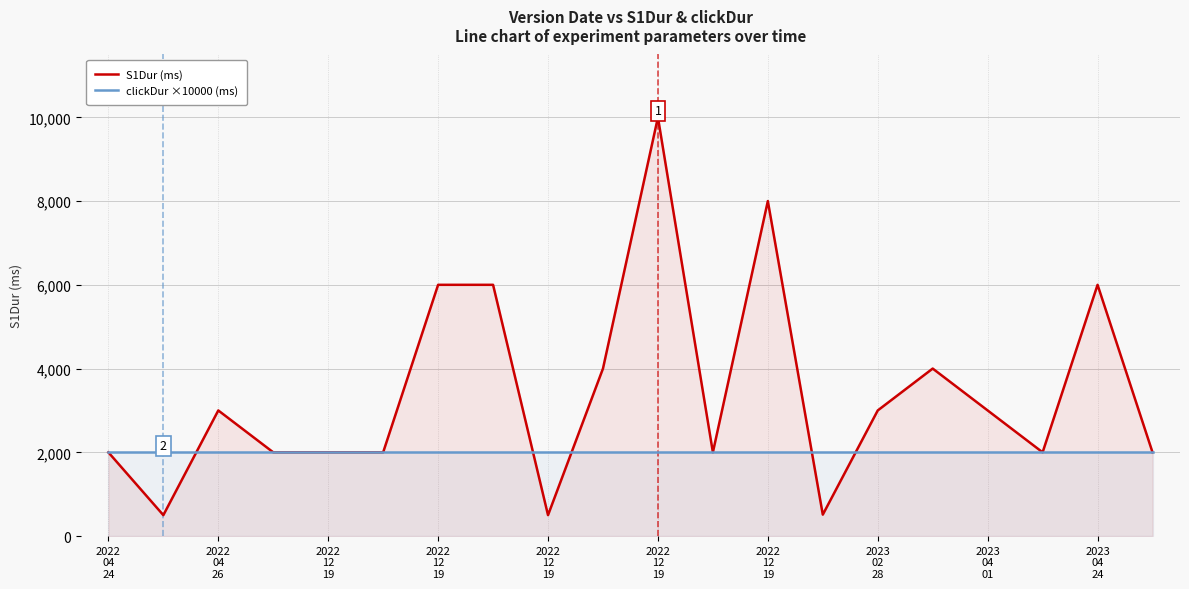

Count the number of categories in the chart.

20